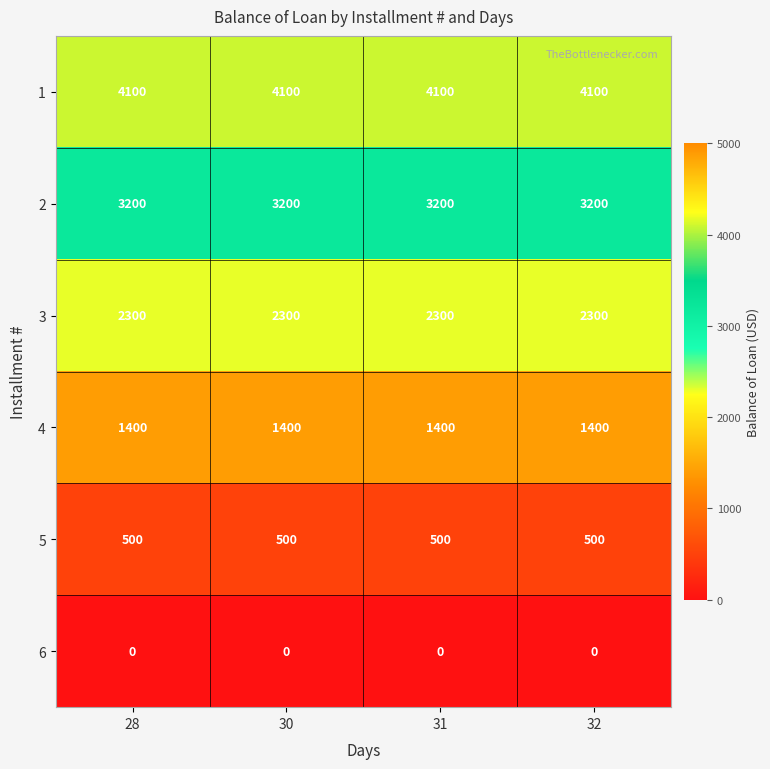

Read the 4 value at 32.

1400